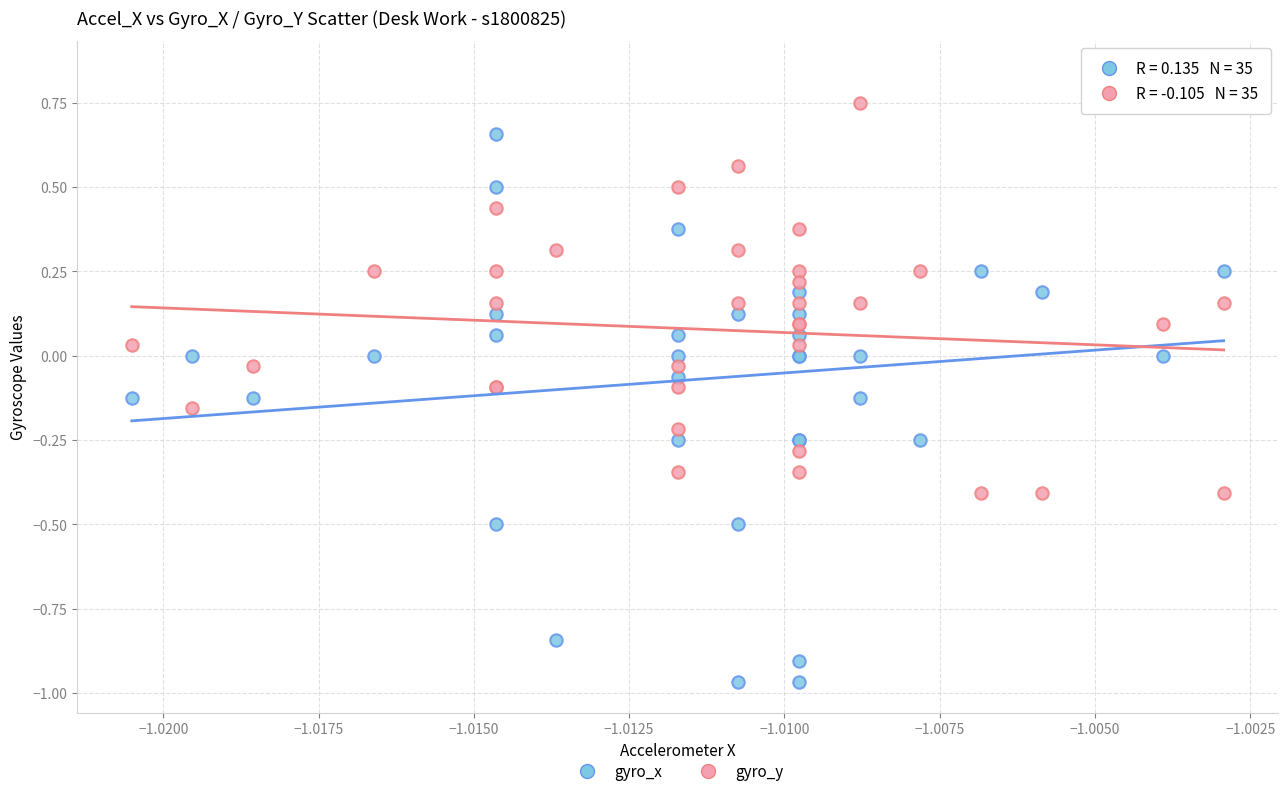

Which series has the largest Y range (max minus min)?

gyro_x